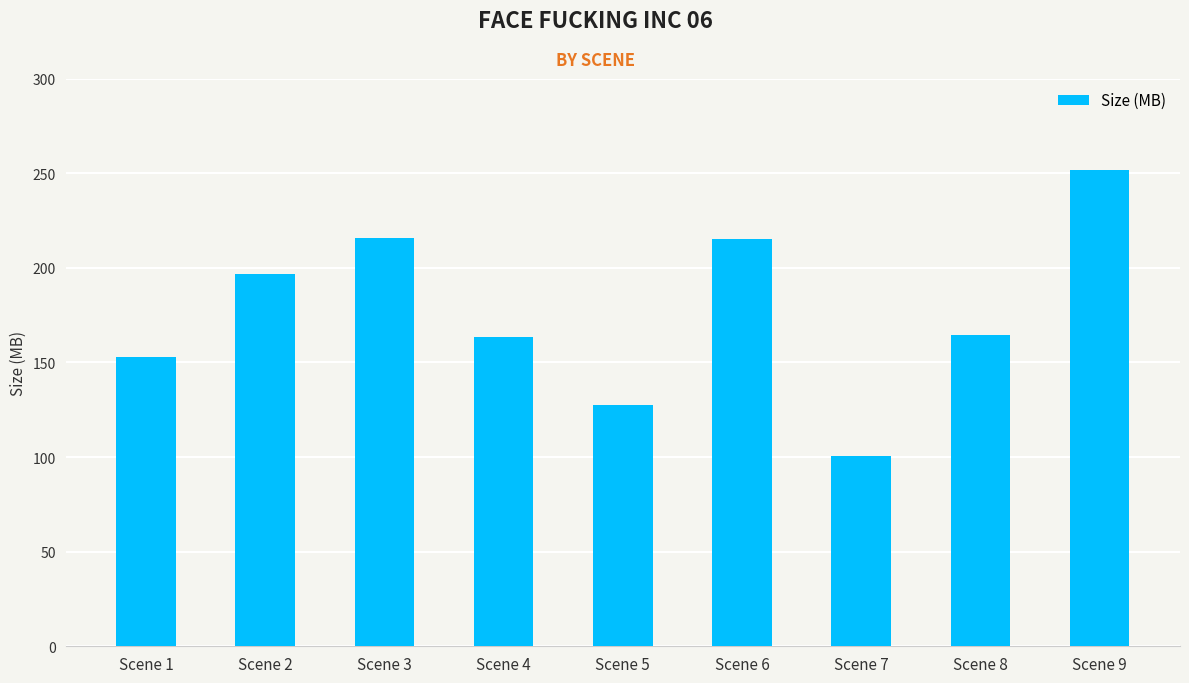

Which category has the lowest value across all series?

Scene 7